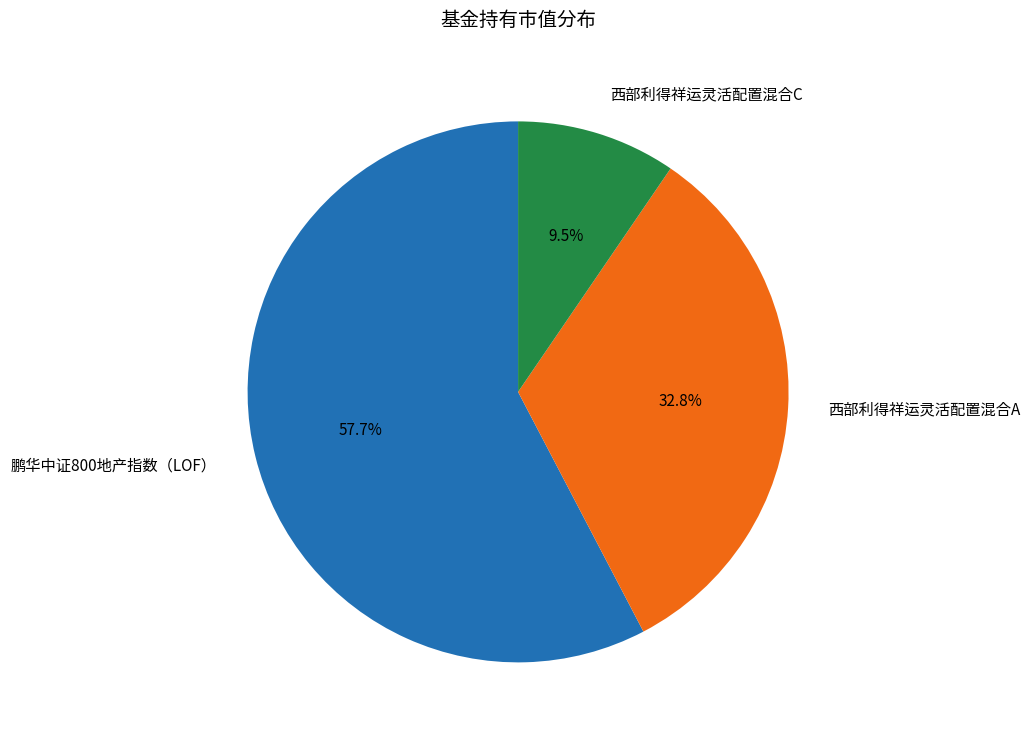

True or false: 西部利得祥运灵活配置混合C accounts for 4% of the total.

False